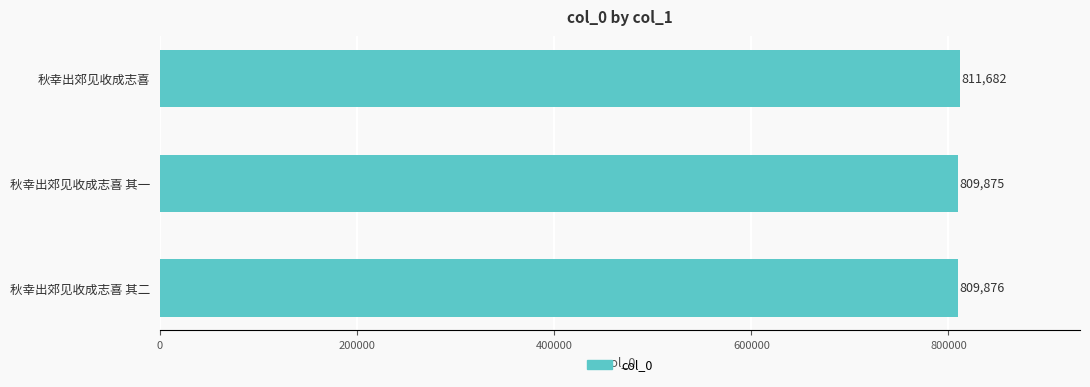

What is the ratio of the value at 秋幸出郊见收成志喜 to the value at 秋幸出郊见收成志喜 其二?

1.0